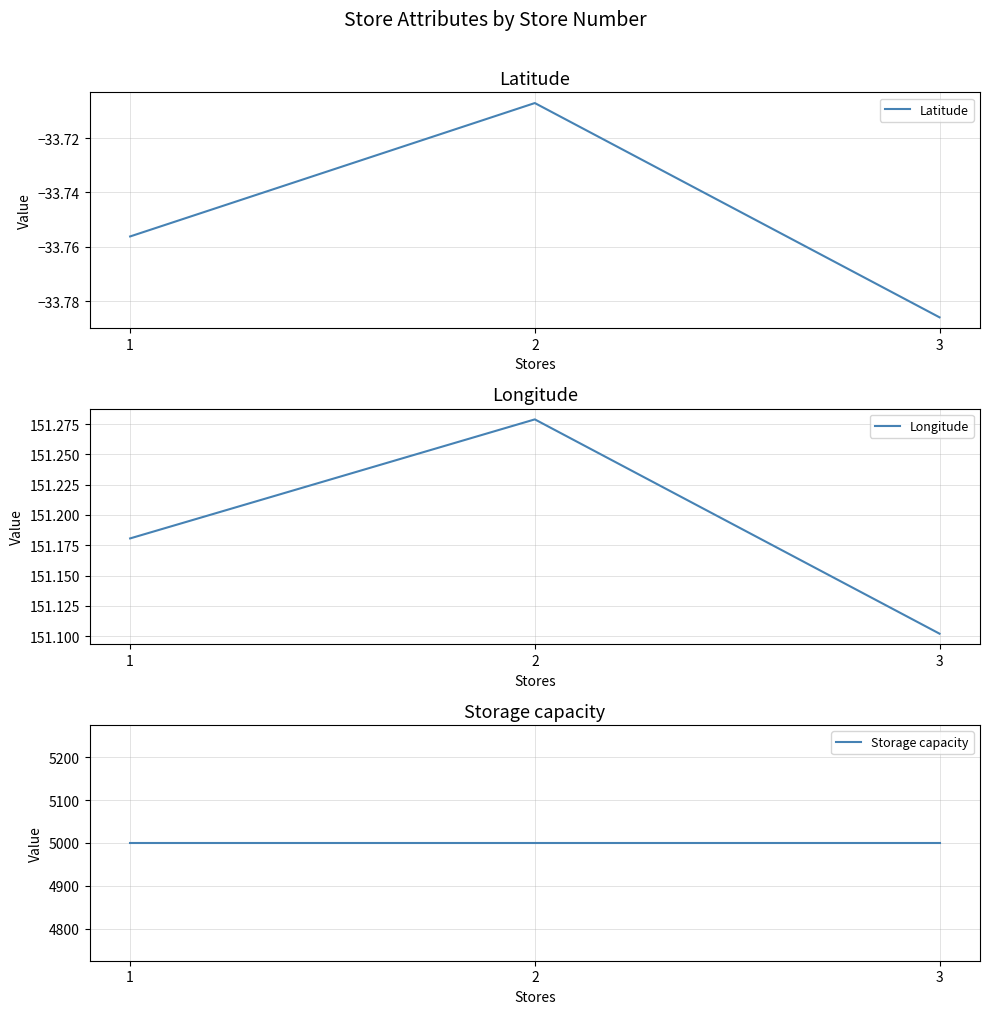

The value of Storage capacity at 2 is 7689.2. True or false?

False